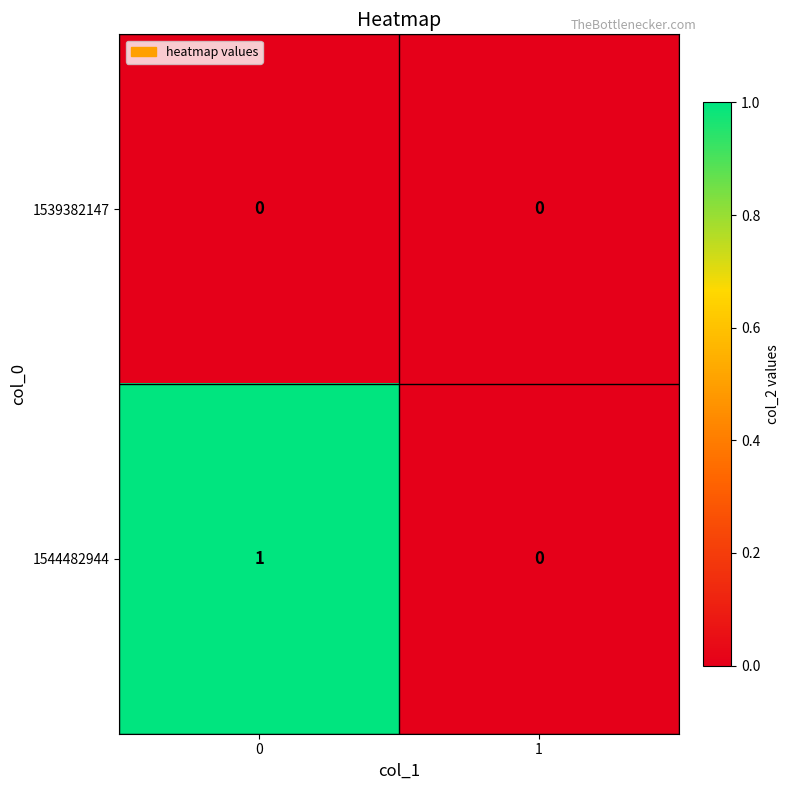

True or false: 1544482944 has a value of 0 at 1.

True